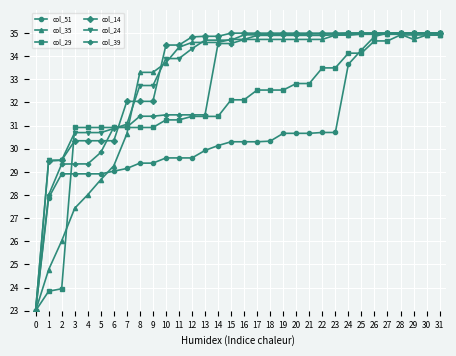

What are all the series names shown in the legend?

col_51, col_35, col_29, col_14, col_24, col_39